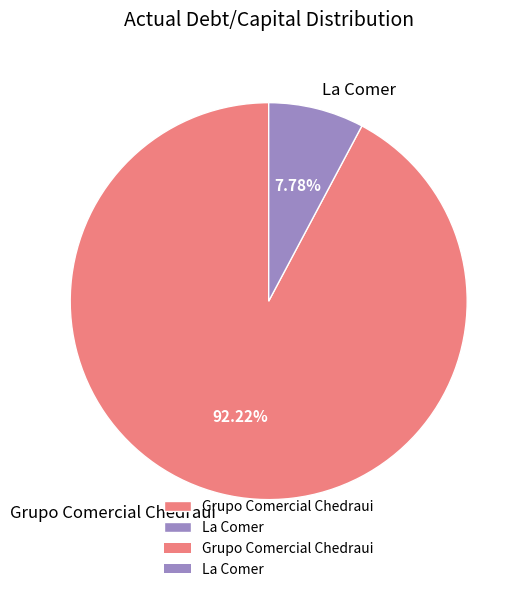

Which slice is the largest?

Grupo Comercial Chedraui